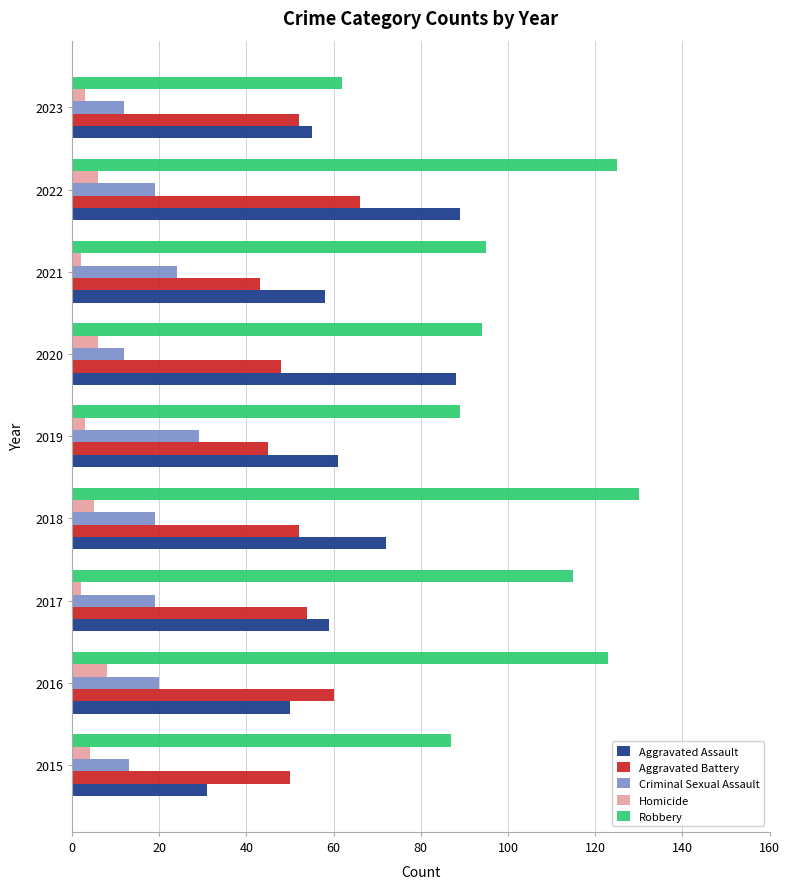

What are all the series names shown in the legend?

Aggravated Assault, Aggravated Battery, Criminal Sexual Assault, Homicide, Robbery